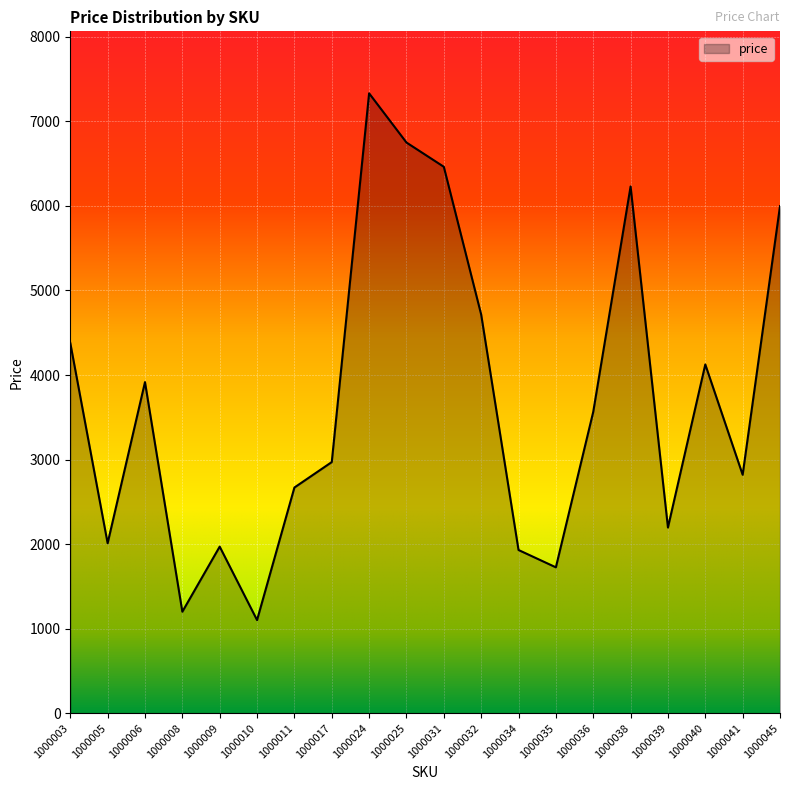

What is the ratio of the value at 1000005 to the value at 1000011?

0.8